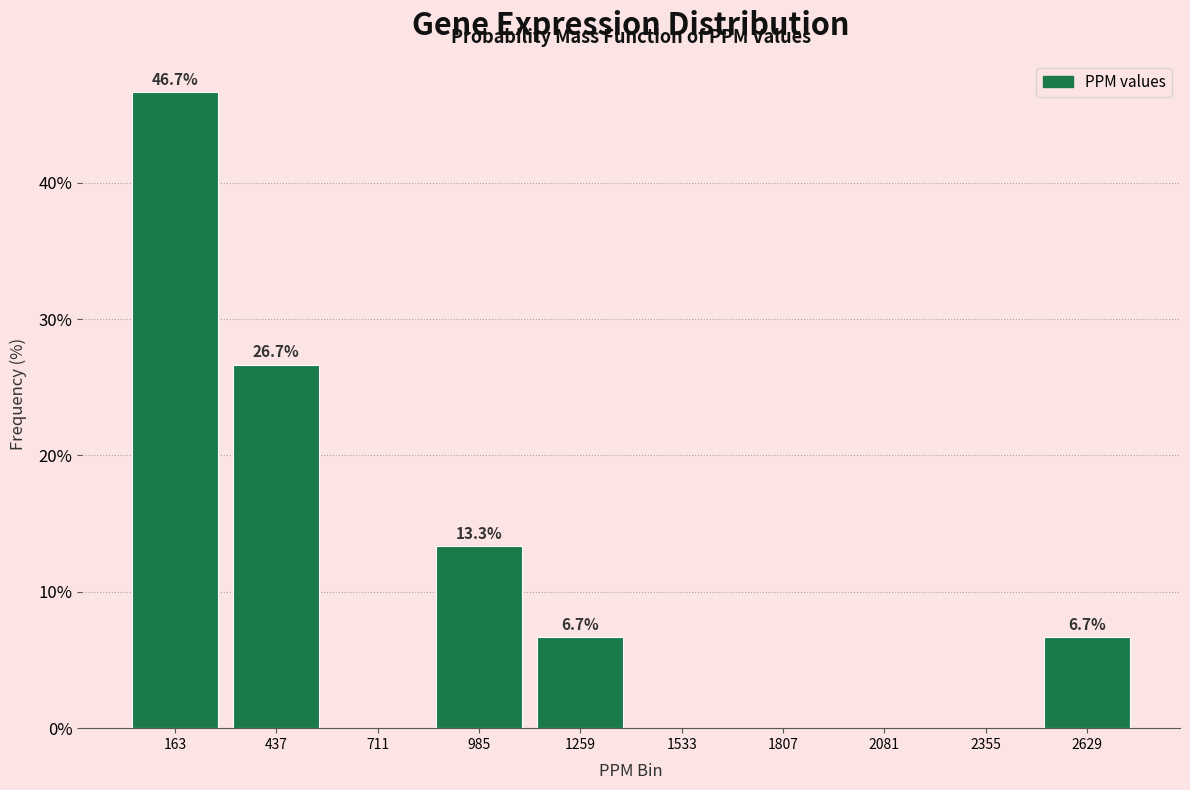

Which range on the x-axis has the tallest bar?

50 to 300